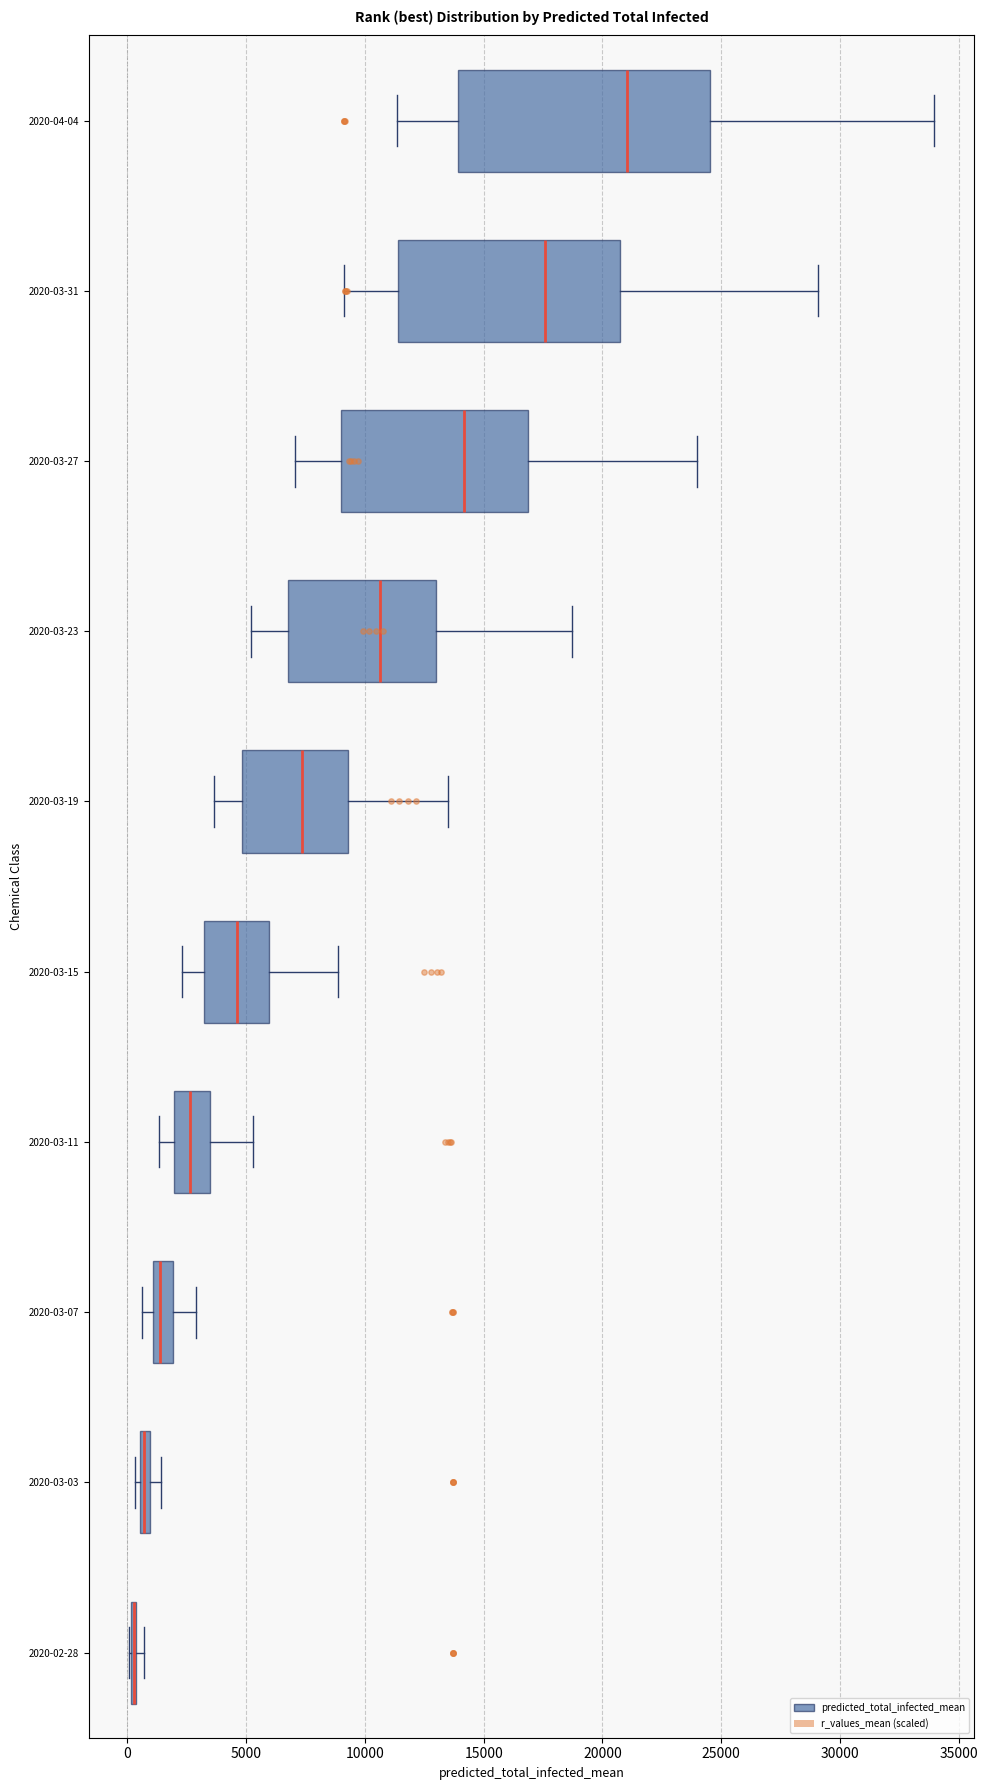

Comparing the boxes themselves (not the whiskers), which one is the widest?

2020-04-04